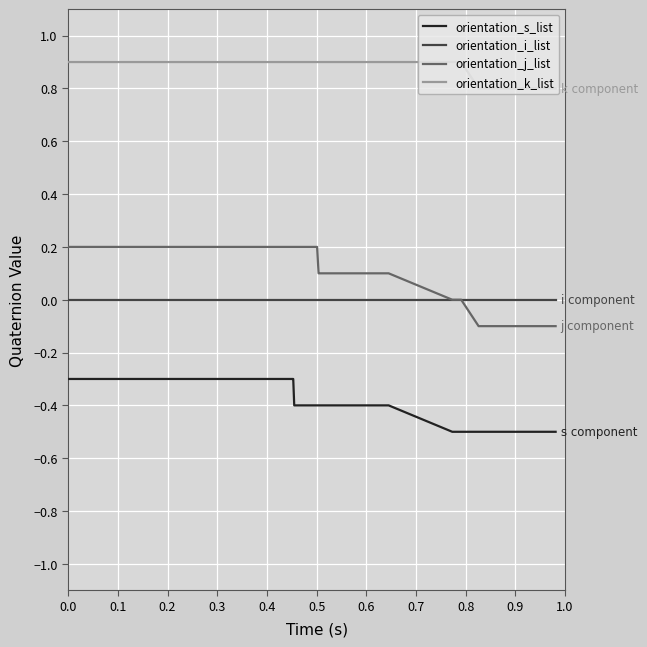

How many distinct data groups are displayed?

4